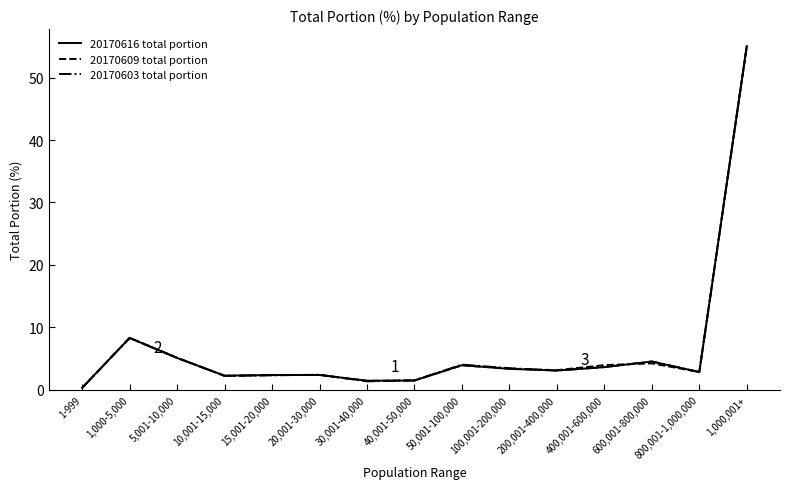

At which label is 20170603 total portion closest to 27?

1,000-5,000